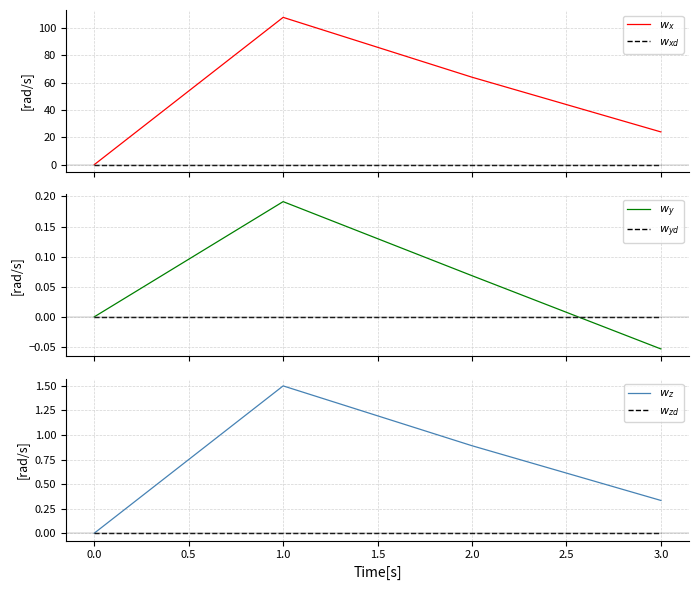

The $w_y$ series shows 0.1 at −0.5. True or false?

False